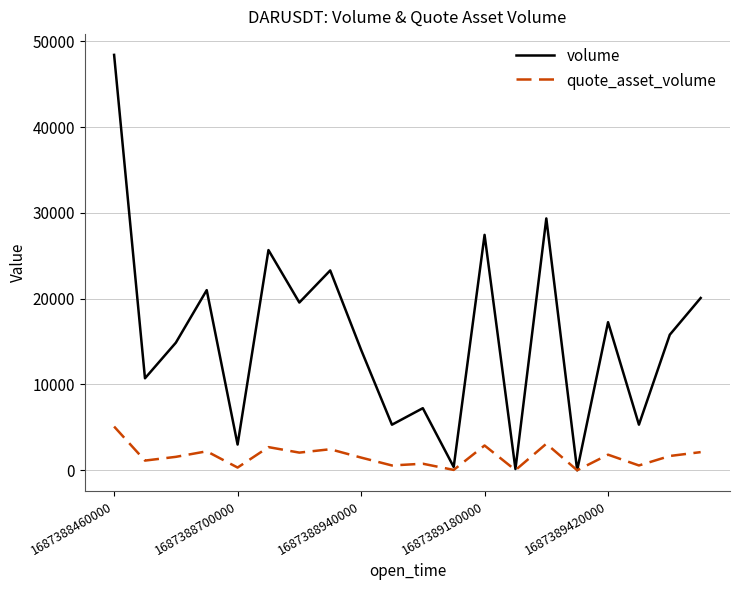

How many values in the volume series are below 15796?

10